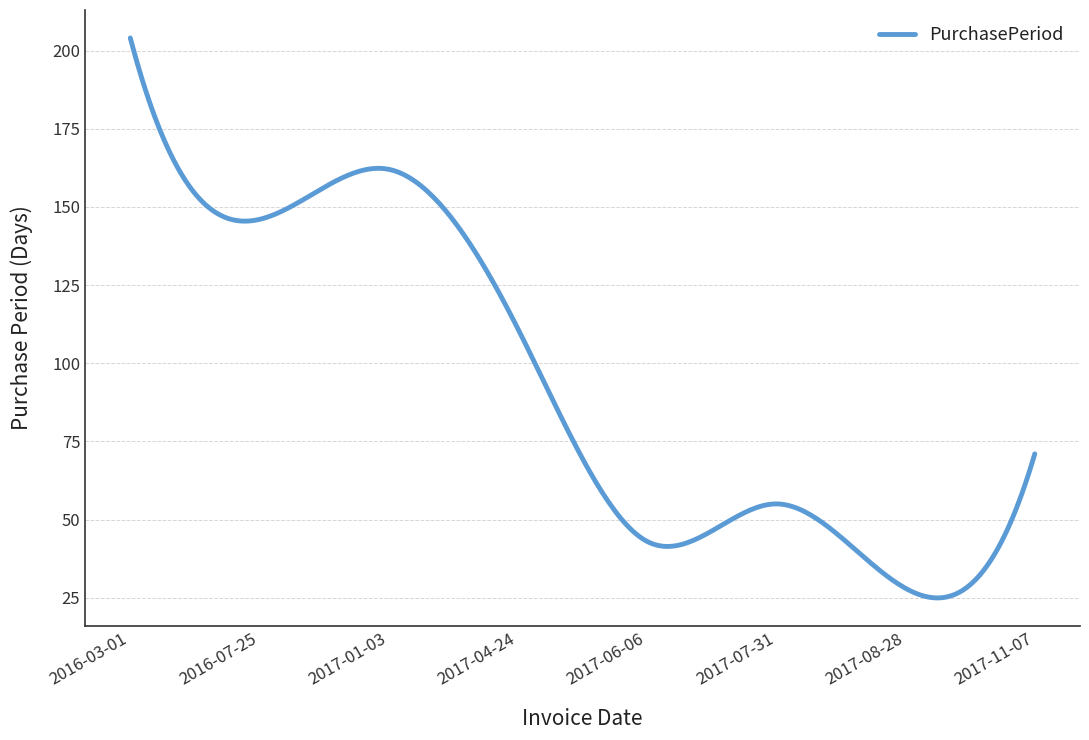

What is the greatest value displayed?

204.0